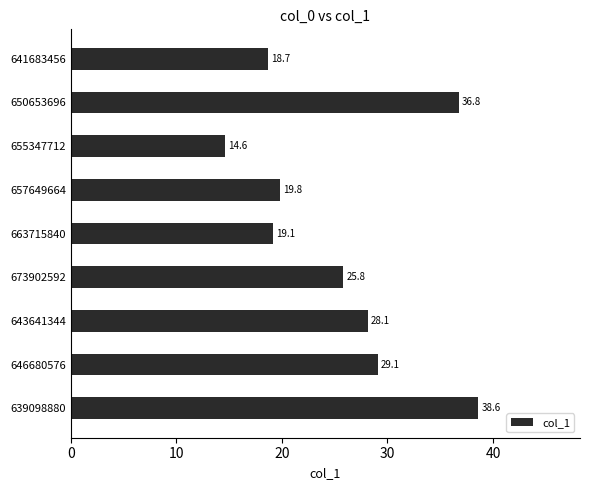

Count the number of data series in this chart.

1